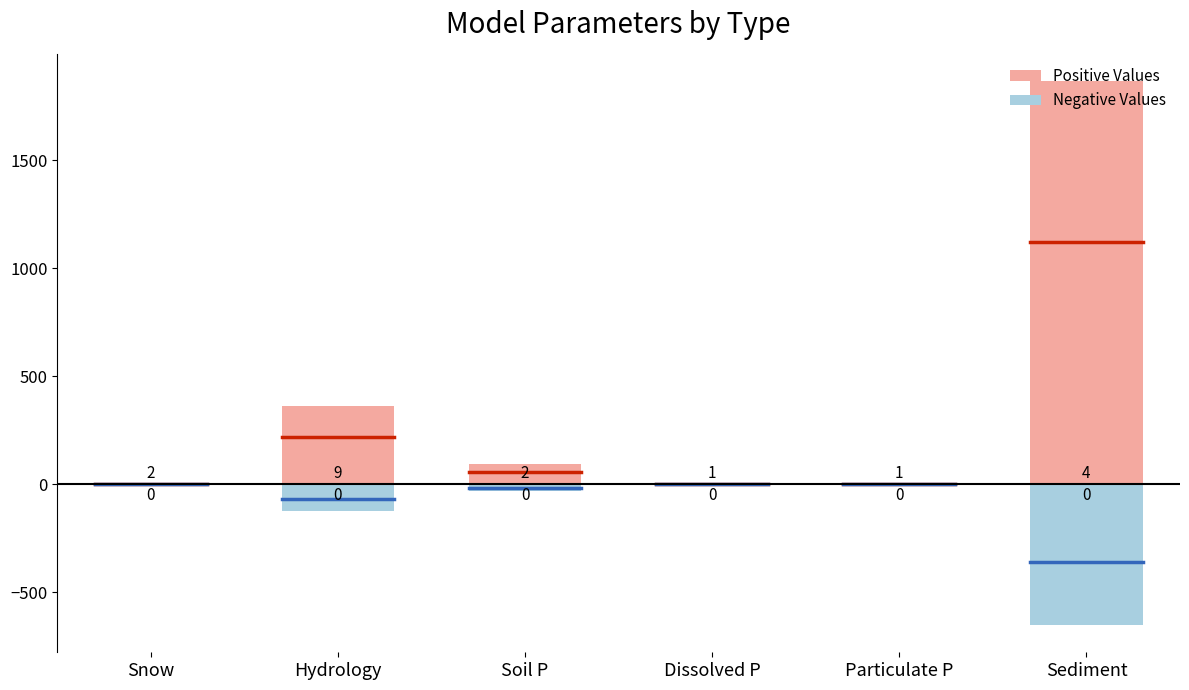

What are all the series names shown in the legend?

Positive Values, Negative Values